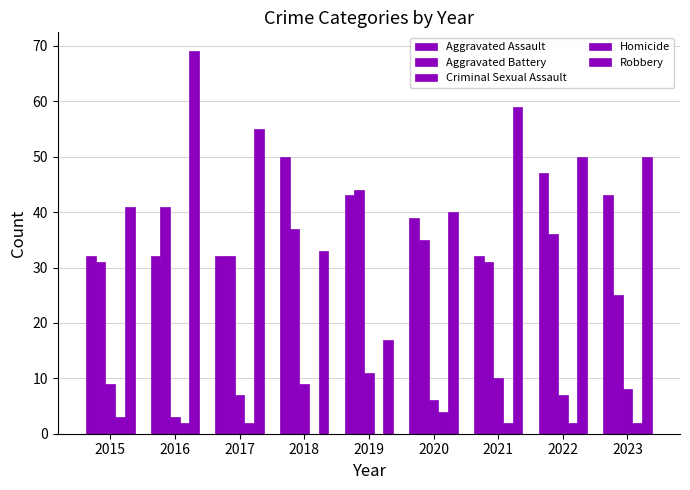

Reading left to right, transcribe all the data shown in this chart.

Aggravated Assault: 2015=32	2016=32	2017=32	2018=50	2019=43	2020=39	2021=32	2022=47	2023=43
Aggravated Battery: 2015=31	2016=41	2017=32	2018=37	2019=44	2020=35	2021=31	2022=36	2023=25
Criminal Sexual Assault: 2015=9	2016=3	2017=7	2018=9	2019=11	2020=6	2021=10	2022=7	2023=8
Homicide: 2015=3	2016=2	2017=2	2018=0	2019=0	2020=4	2021=2	2022=2	2023=2
Robbery: 2015=41	2016=69	2017=55	2018=33	2019=17	2020=40	2021=59	2022=50	2023=50